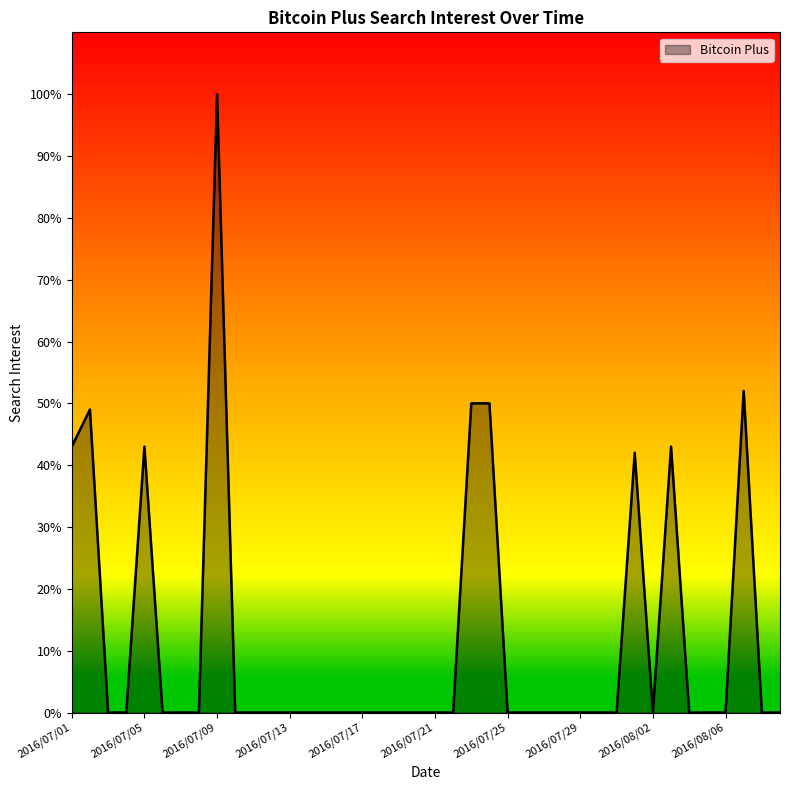

What is the greatest value displayed?

100